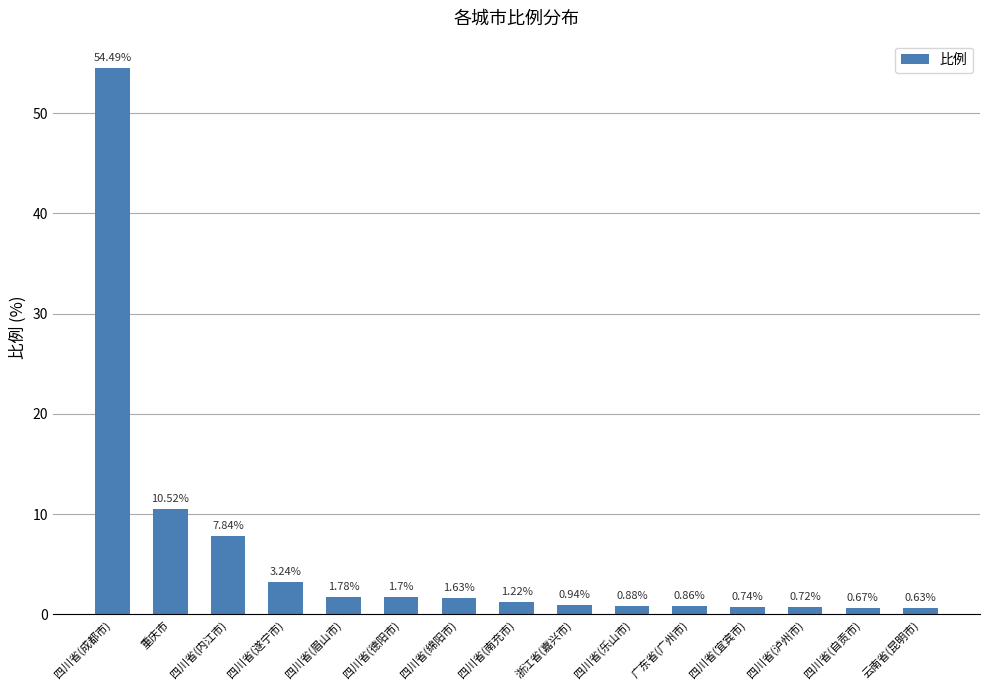

Which has a higher value, 四川省(眉山市) or 浙江省(嘉兴市)?

四川省(眉山市)